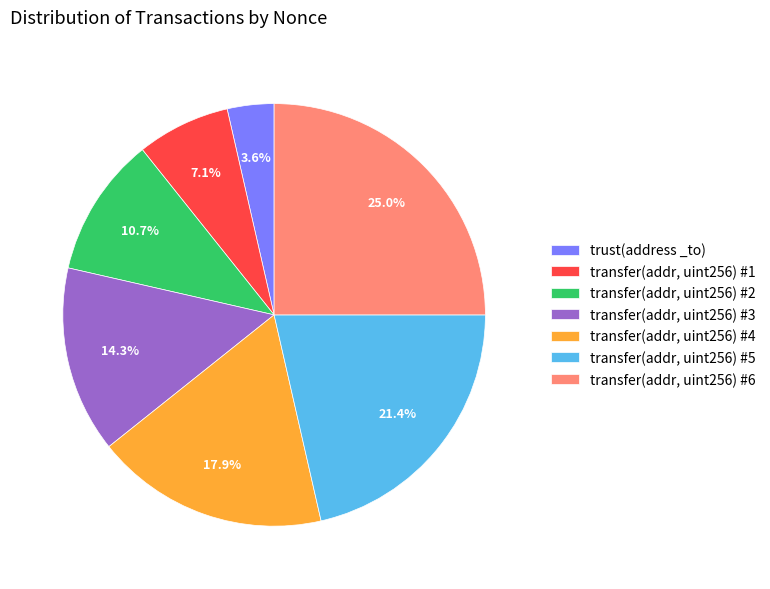

Rank the categories by value from highest to lowest.

transfer(addr, uint256) #6, transfer(addr, uint256) #5, transfer(addr, uint256) #4, transfer(addr, uint256) #3, transfer(addr, uint256) #2, transfer(addr, uint256) #1, trust(address _to)